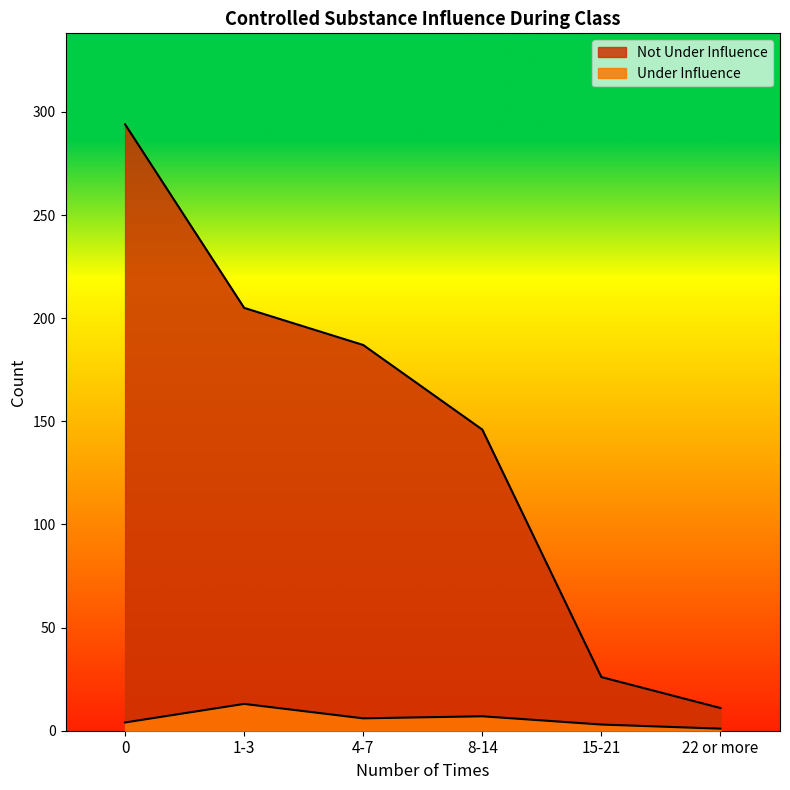

How many values in the Not Under Influence series exceed 187?

2